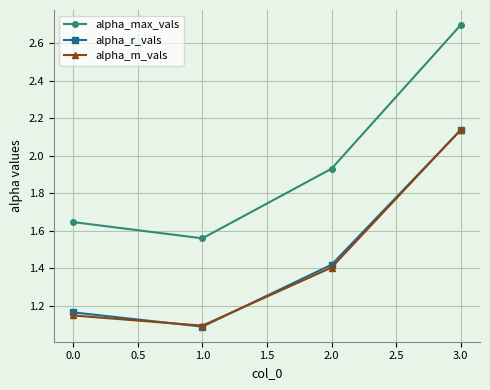

In alpha_max_vals, how many points are lower than both neighbors (excluding endpoints)?

1